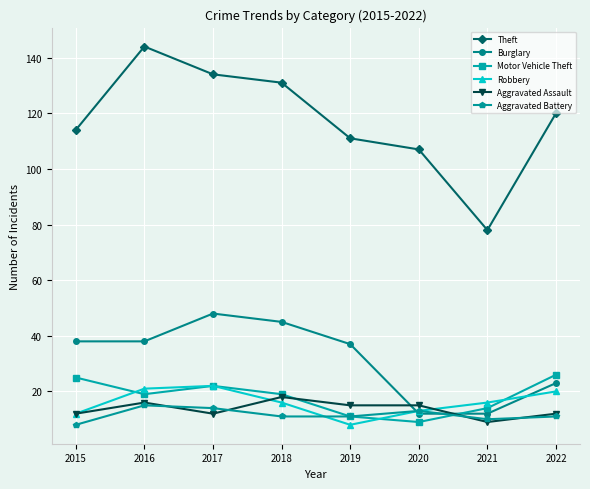

What is the difference between the highest and lowest values at 2022?

109